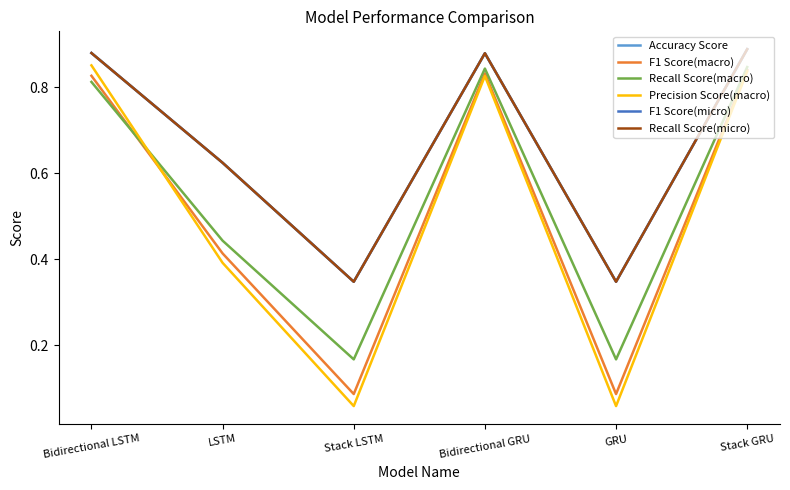

Does the chart display data point markers on the line(s)?

No